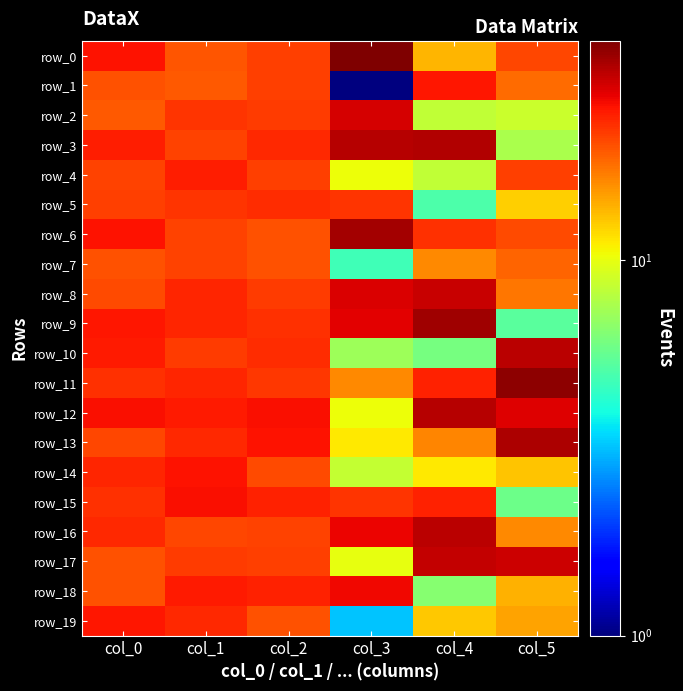

At which label does row_3 reach its peak?

col_4